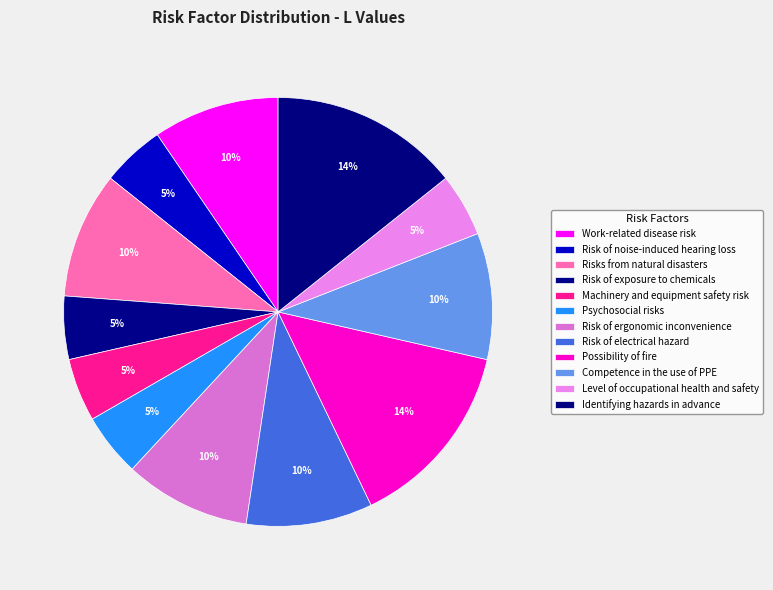

What portion of the pie excludes Psychosocial risks?

95.2%